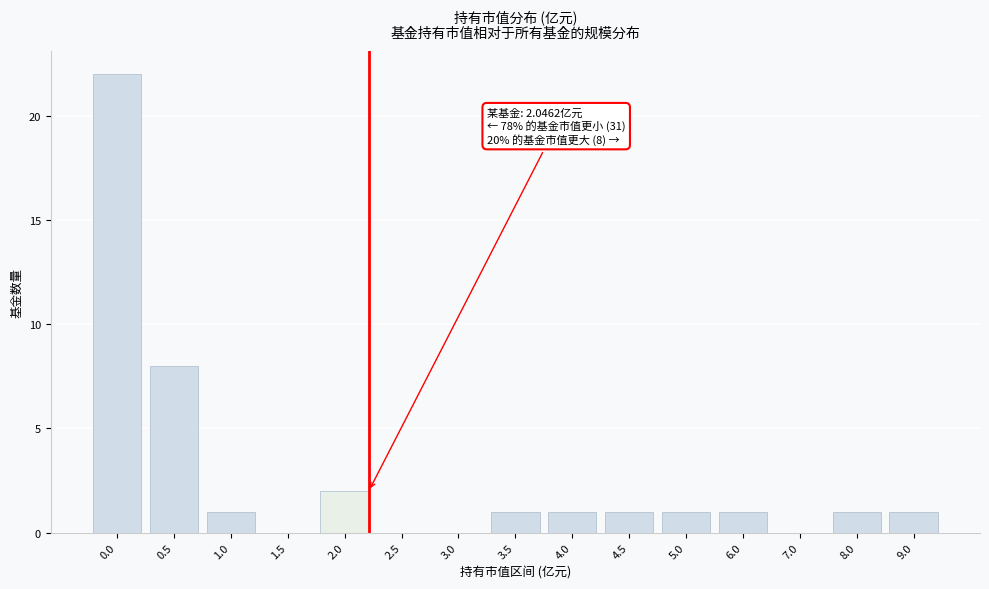

Reading right to left, extract all data points from this chart.

9.0=1	8.0=1	7.0=0	6.0=1	5.0=1	4.5=1	4.0=1	3.5=1	3.0=0	2.5=0	2.0=2	1.5=0	1.0=1	0.5=8	0.0=22